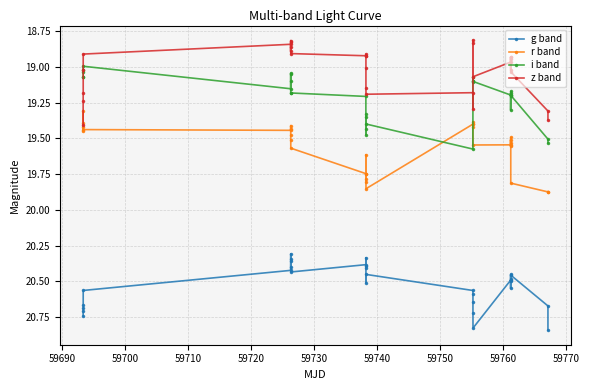

What is the sum of all g band values?

615.9